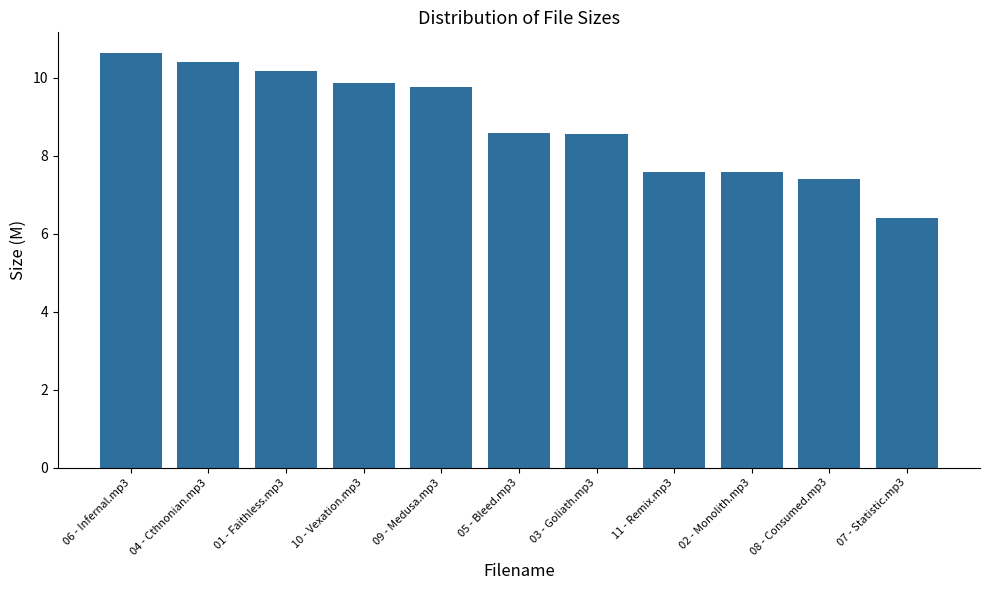

Is it true that the value at 07 - Statistic.mp3 is 4.1?

False